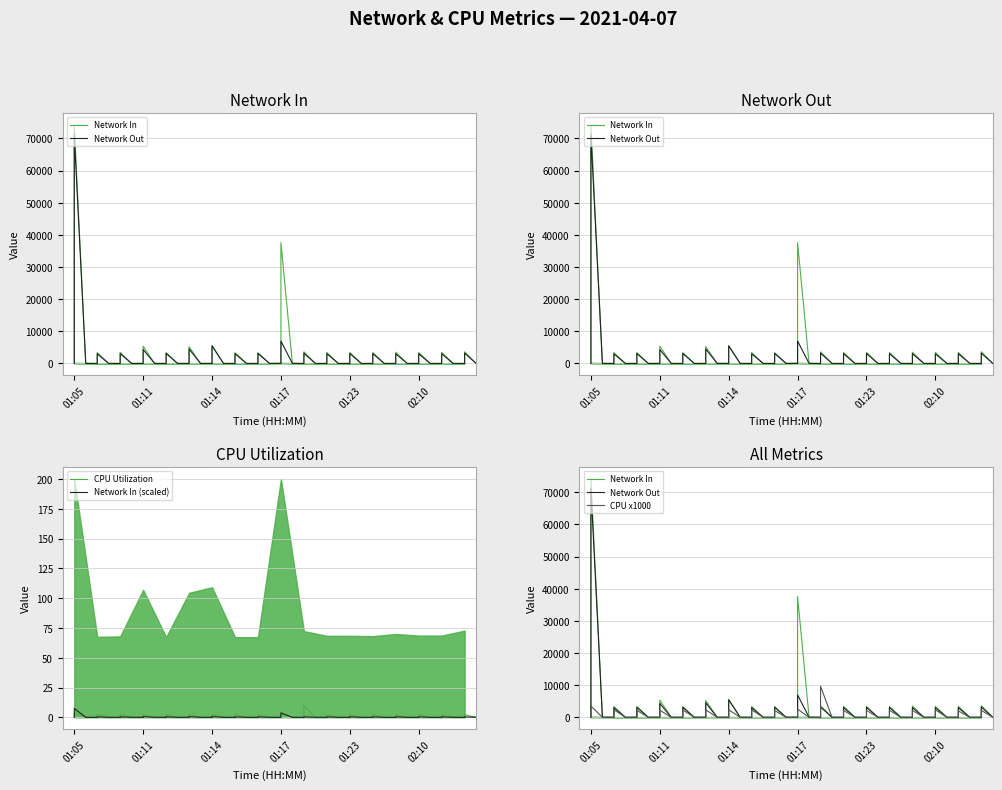

How many categories are shown in the chart?

18